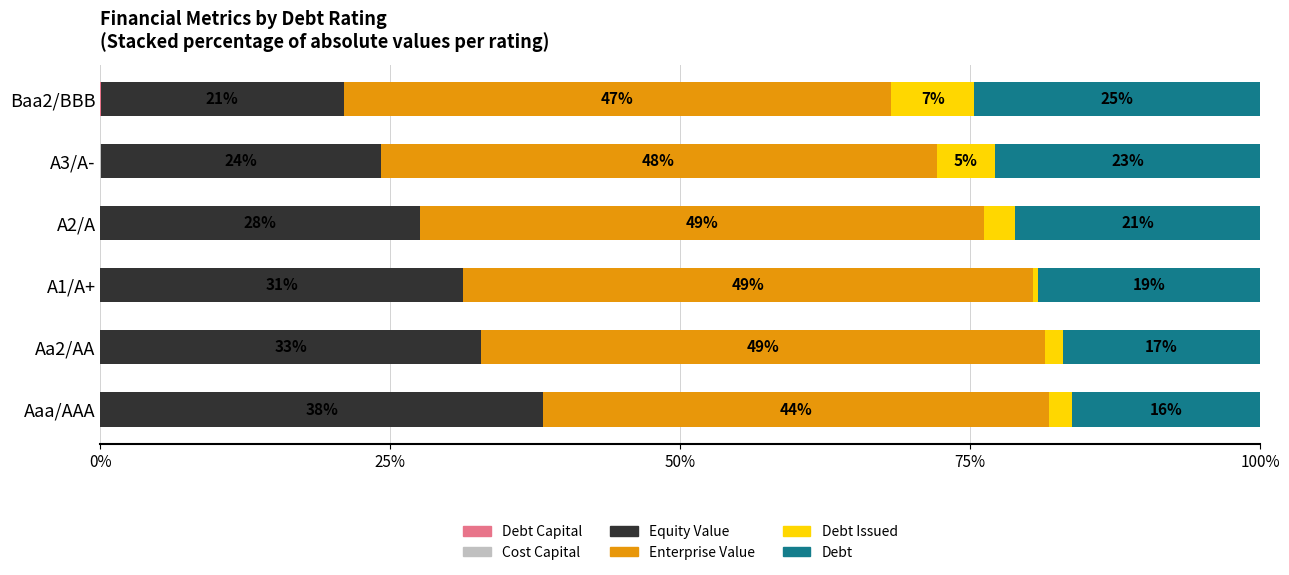

Count the number of categories in the chart.

6